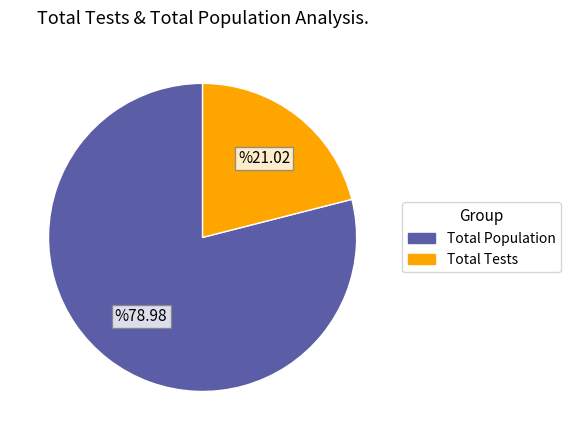

Does any single category account for the majority?

Yes